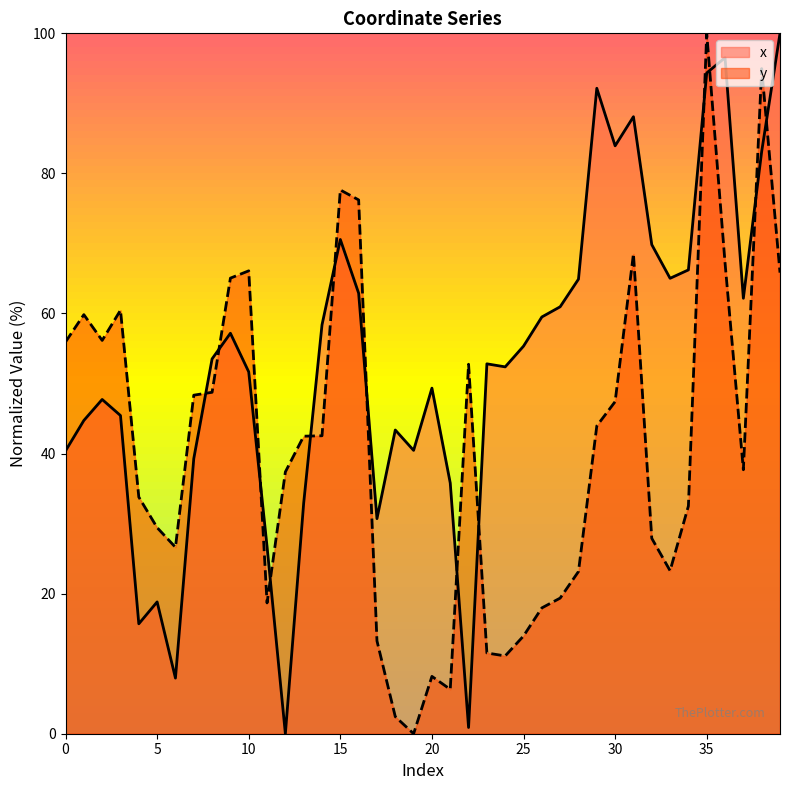

Where do x and y first cross each other?

7 and 8